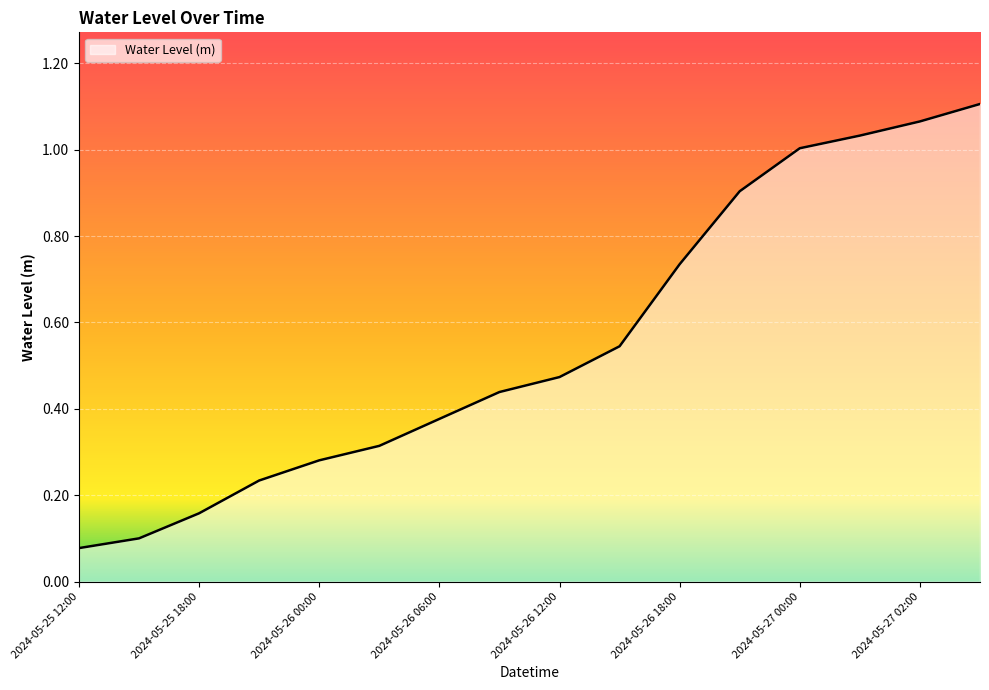

Reading left to right, extract all data points from this chart.

2024-05-25 12:00=0.1	2024-05-25 15:00=0.1	2024-05-25 18:00=0.2	2024-05-25 21:00=0.2	2024-05-26 00:00=0.3	2024-05-26 03:00=0.3	2024-05-26 06:00=0.4	2024-05-26 09:00=0.4	2024-05-26 12:00=0.5	2024-05-26 15:00=0.5	2024-05-26 18:00=0.7	2024-05-26 21:00=0.9	2024-05-27 00:00=1.0	2024-05-27 01:00=1.0	2024-05-27 02:00=1.1	2024-05-27 03:00=1.1